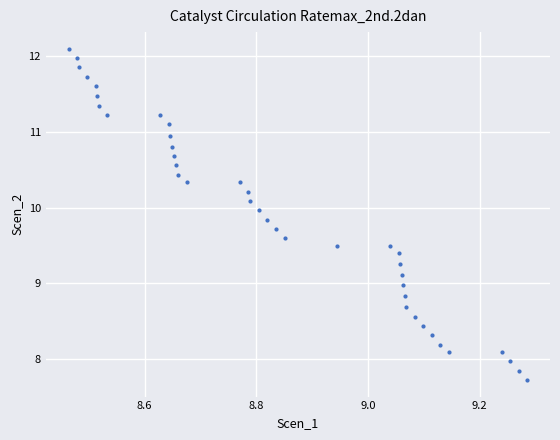

What is the range of Y values (max minus min)?

4.4